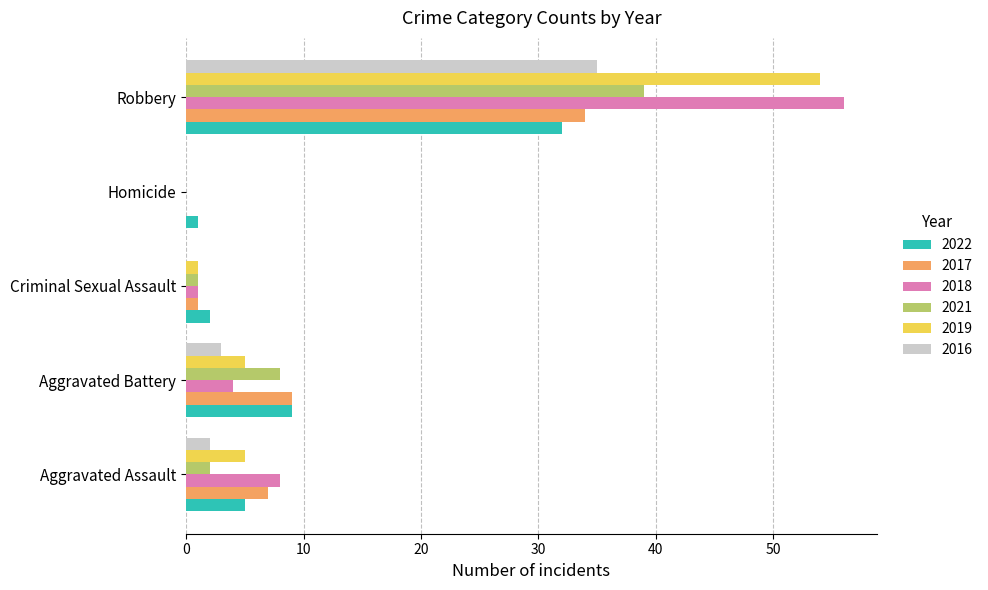

How many categories are shown in the chart?

5